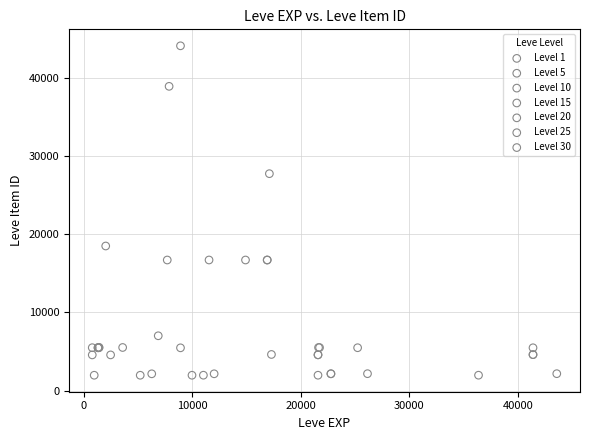

Which series reaches the maximum Y coordinate?

Level 10